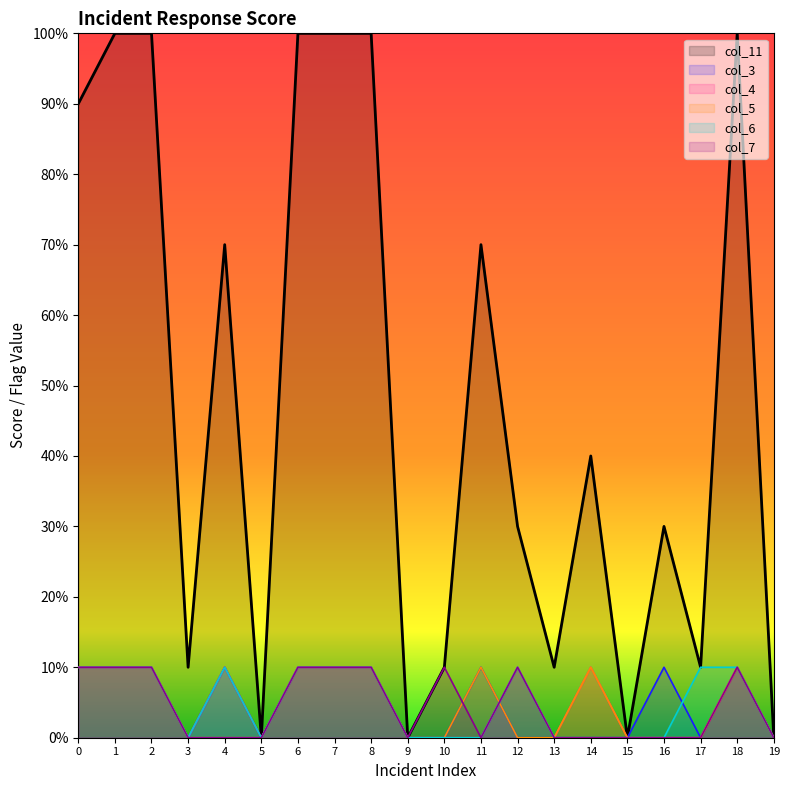

True or false: col_11 has a value of 0 at 9.

True